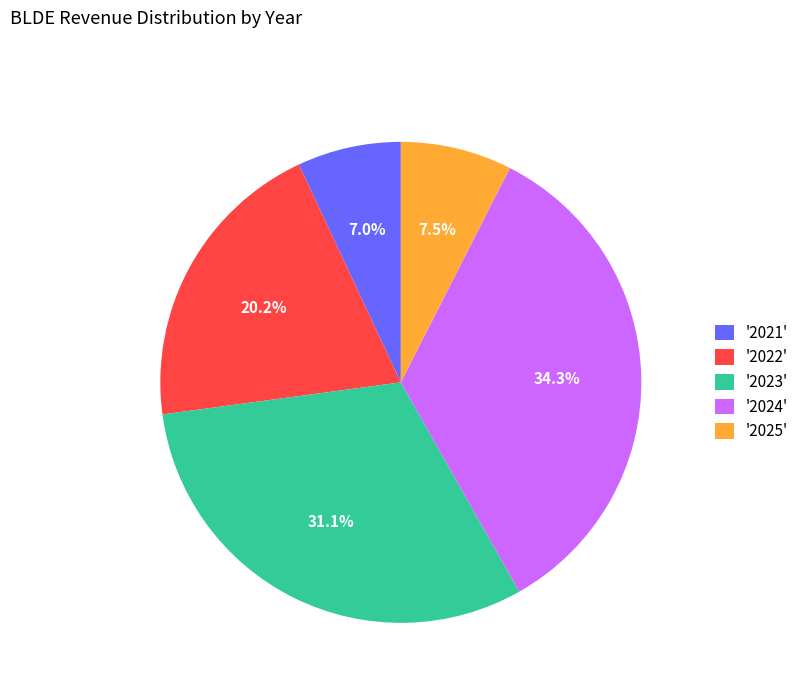

Between '2023' and '2022', which is larger?

'2023'